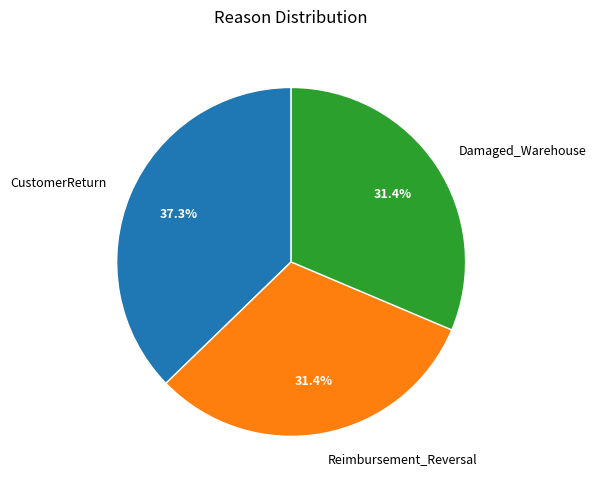

Approximately how many times larger is the value at CustomerReturn compared to Reimbursement_Reversal?

1.2